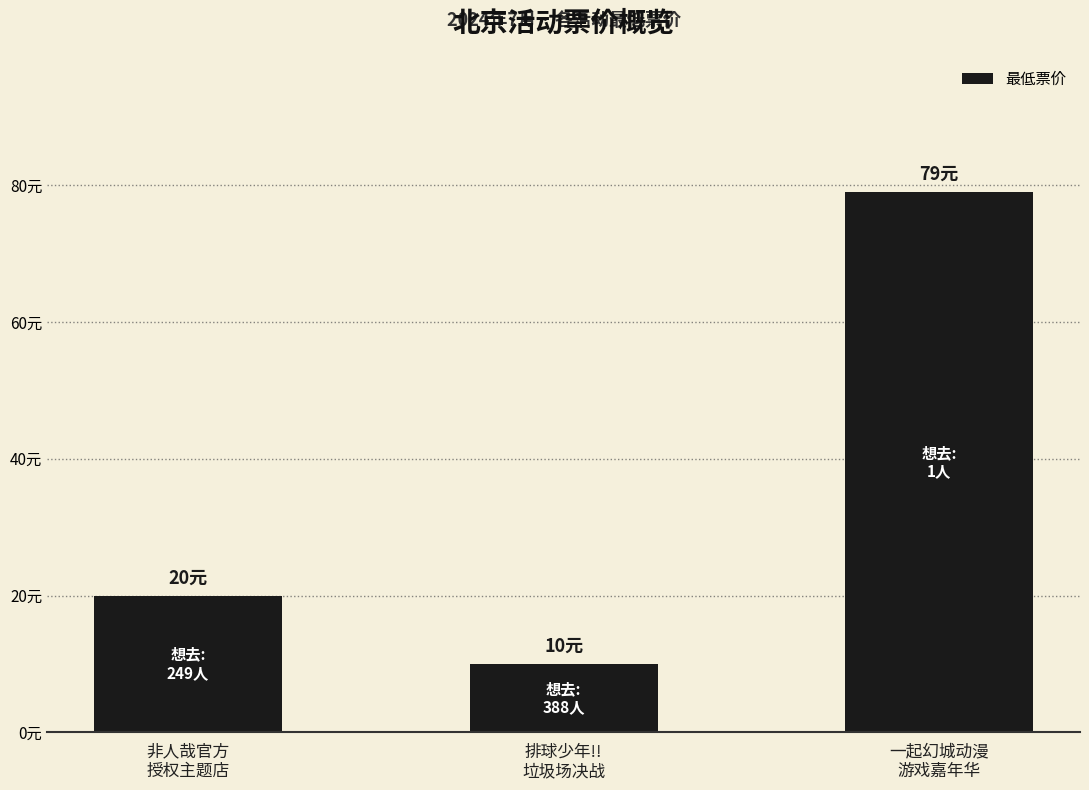

The chart shows a value of 29 at 非人哉官方
授权主题店. True or false?

False